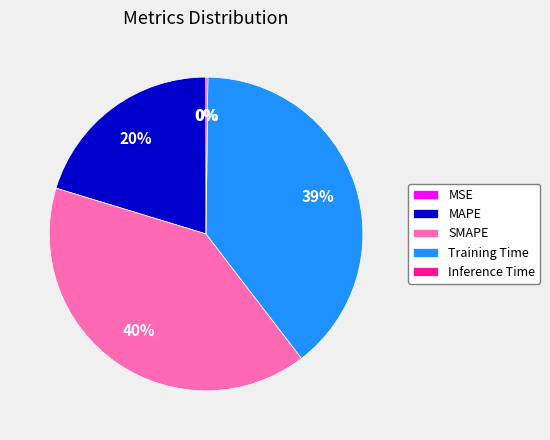

Is it true that SMAPE is 52% of the pie?

False